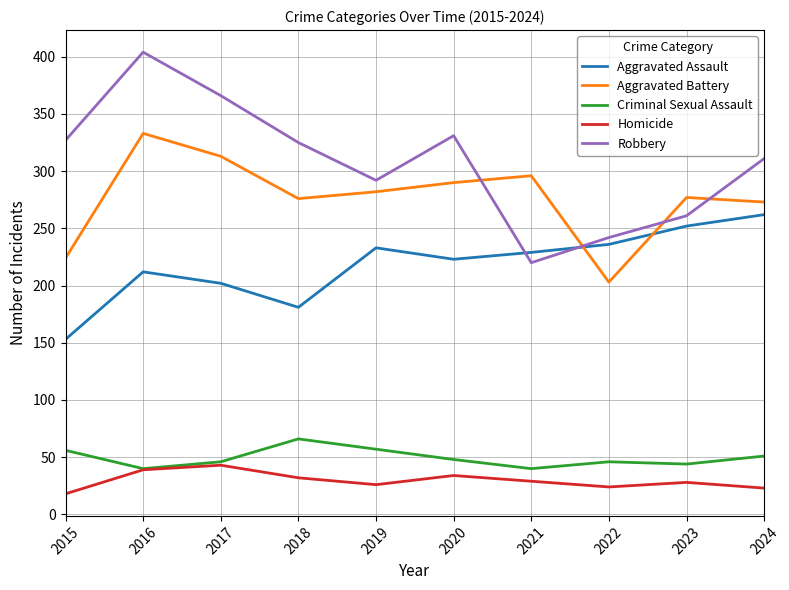

What is the smallest value displayed?

18